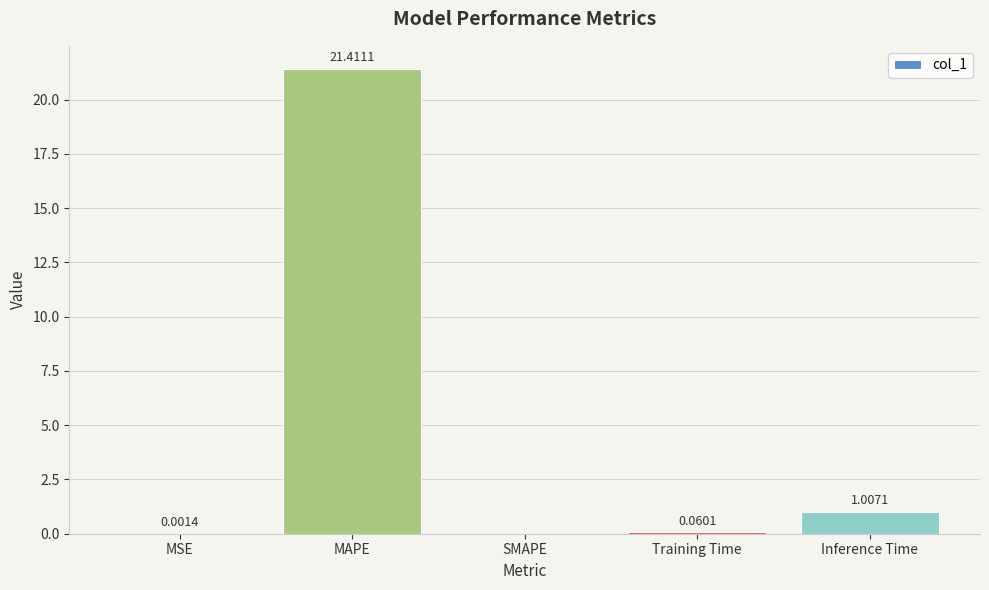

What is the change in value from MAPE to Inference Time?

-20.4